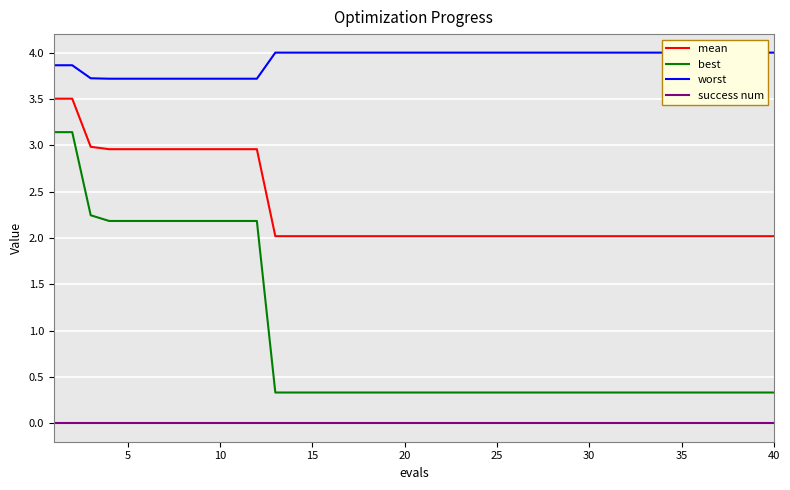

True or false: mean and best intersect in this chart.

False